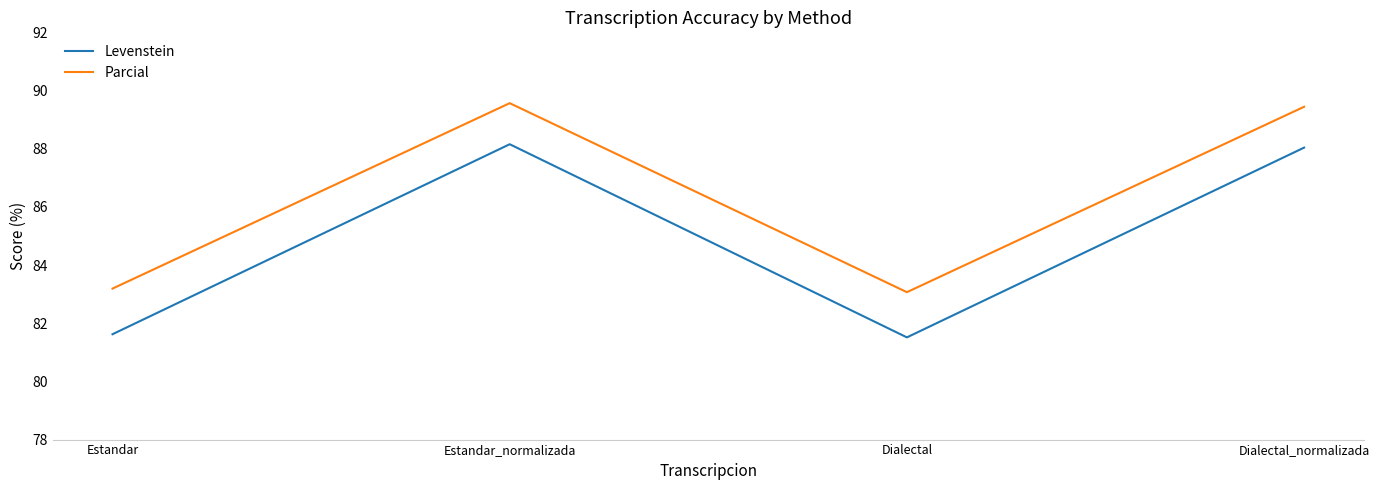

What is the spread (max minus min) of values at Dialectal_normalizada?

1.4